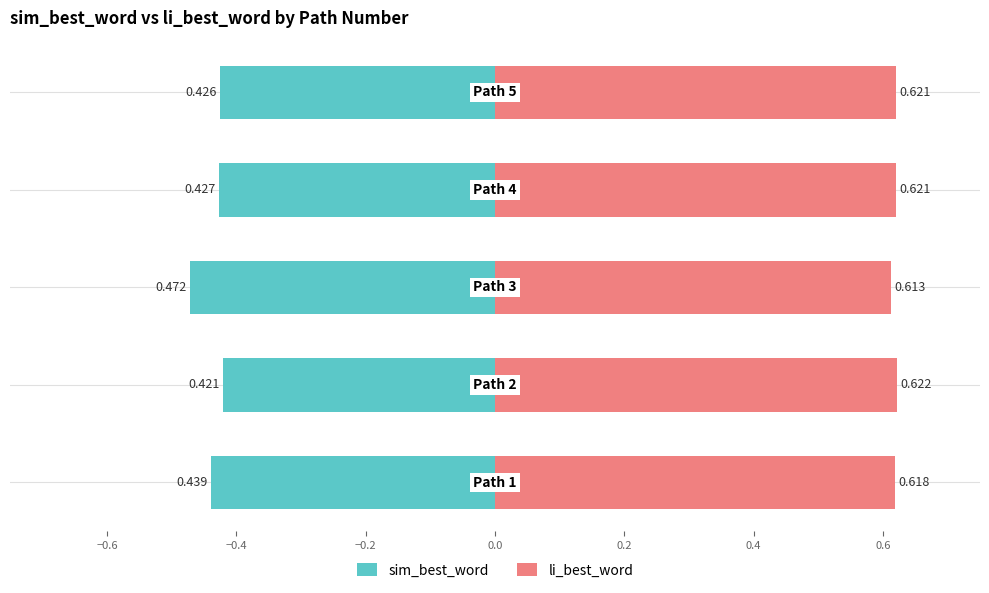

What is the value of the li_best_word bar at the 2nd from the left?

0.6